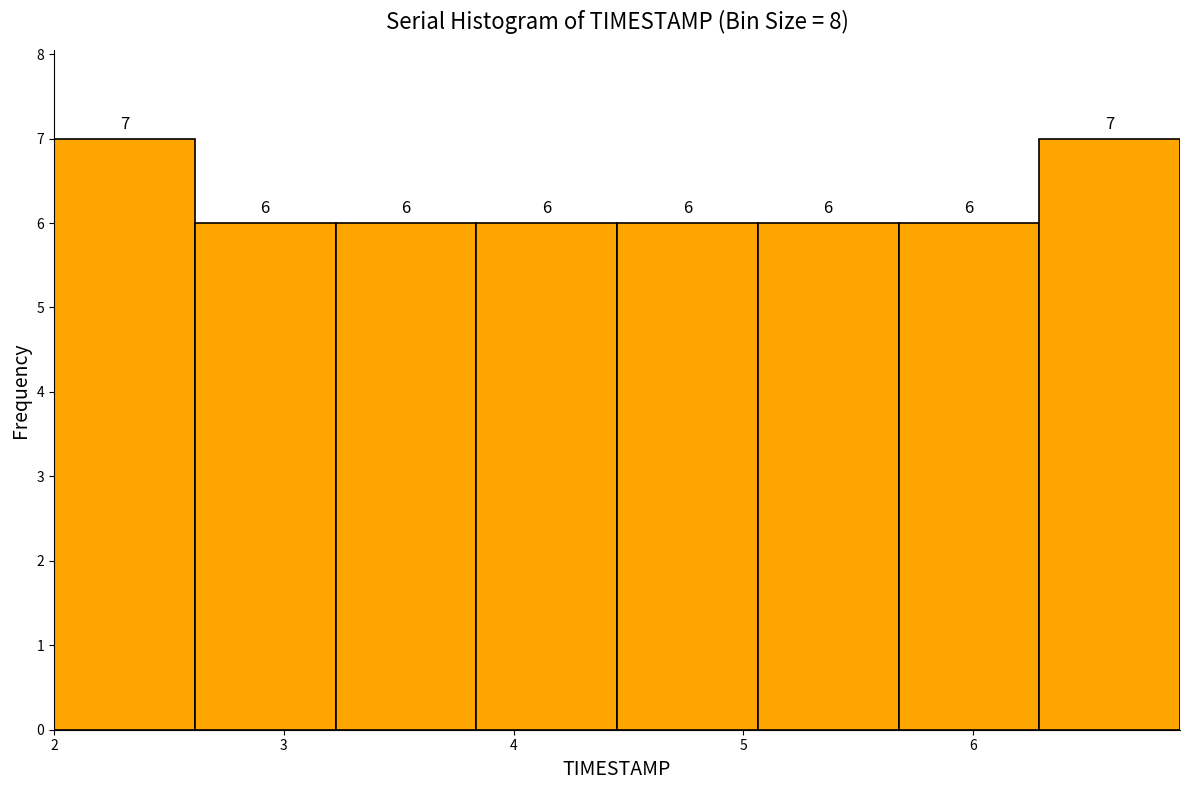

Reading left to right, transcribe this chart: for each bar, give the range it covers on the x-axis and its height. The bar edges are not printed on the chart, so give them approximately, as read against the axis.

2.0 to 2.6: 7
2.6 to 3.2: 6
3.2 to 3.8: 6
3.8 to 4.5: 6
4.5 to 5.1: 6
5.1 to 5.7: 6
5.7 to 6.3: 6
6.3 to 6.9: 7